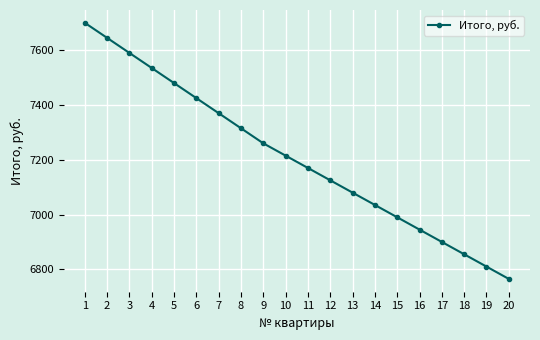

Between 11 and 17, which is larger?

11